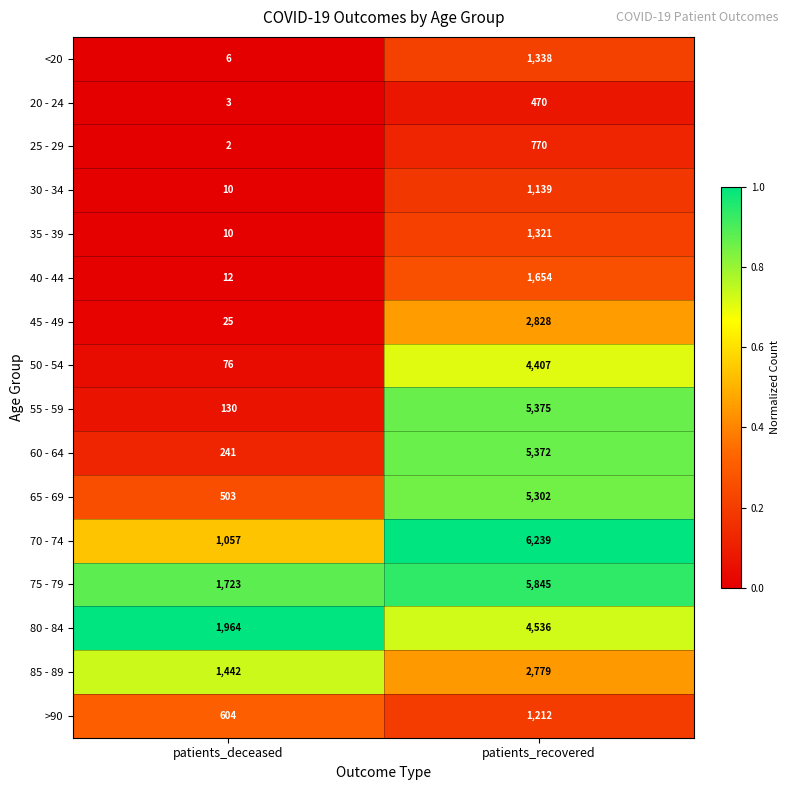

What is the spread (max minus min) of values at patients_deceased?

1962